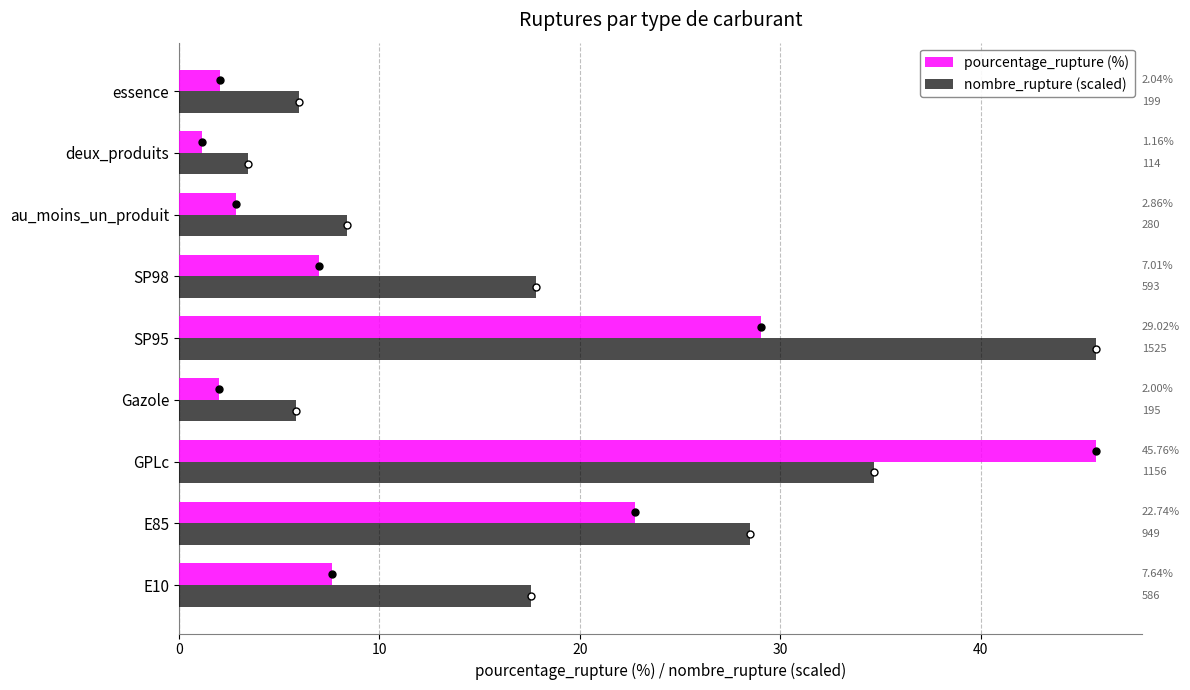

Which series has the largest range (max minus min)?

pourcentage_rupture (%)